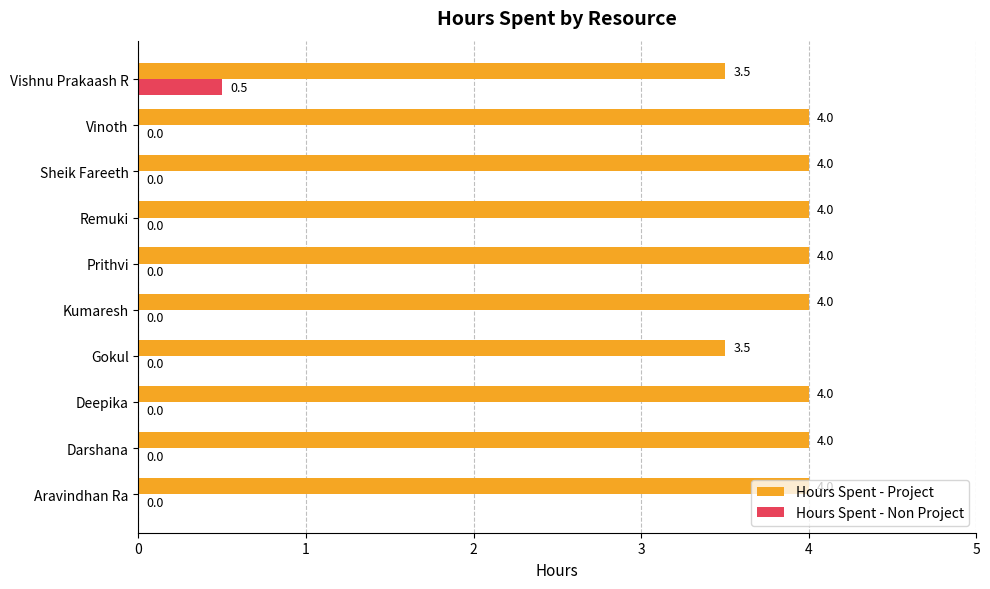

How many Hours Spent - Project values are between 4 and 5?

8